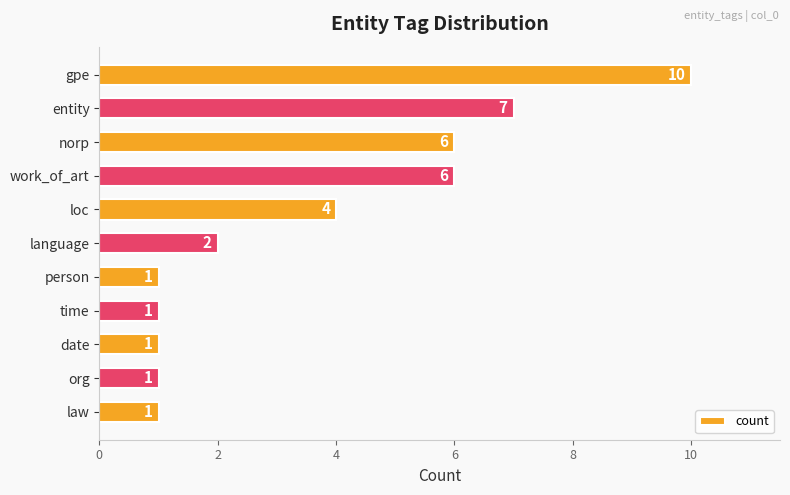

How many bars are there in total?

11